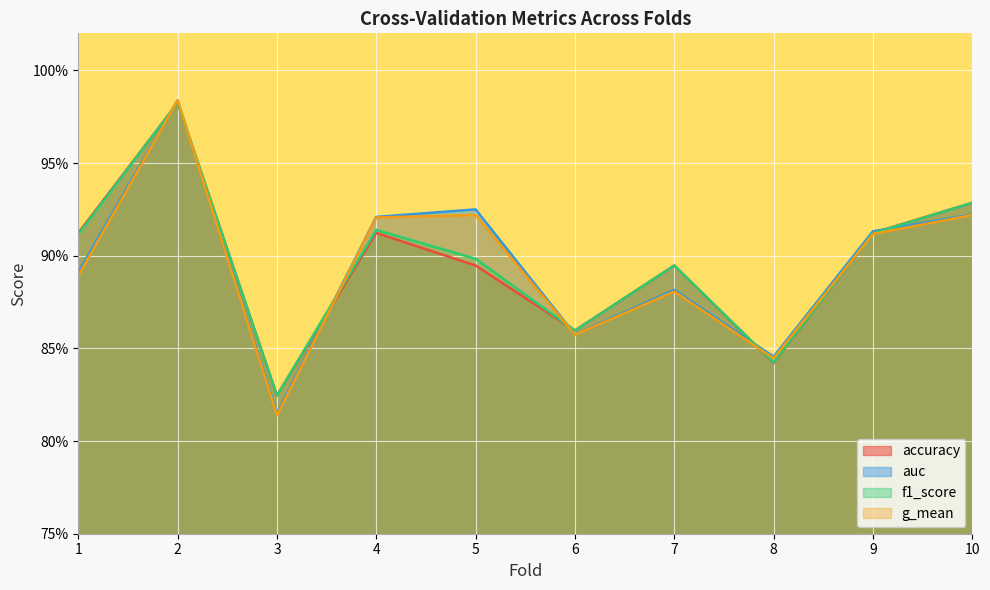

Is it true that g_mean equals 0.9 at 5?

True